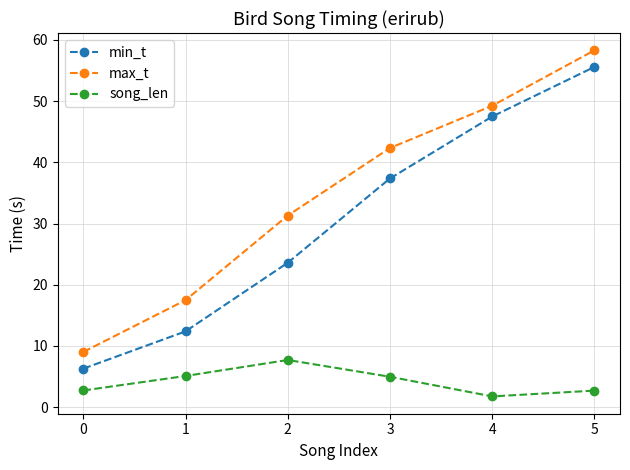

True or false: song_len has a value of 2.7 at 0.

True